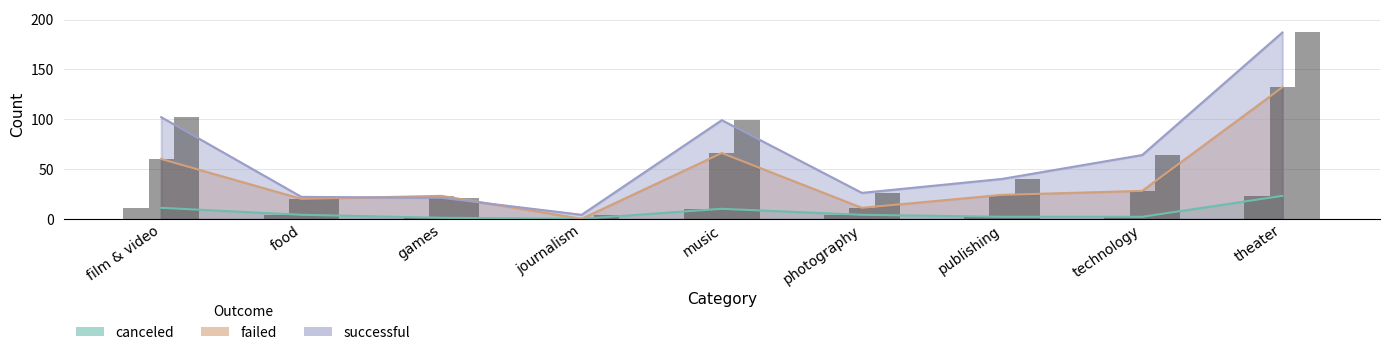

At which category is the sum across all series the highest?

theater